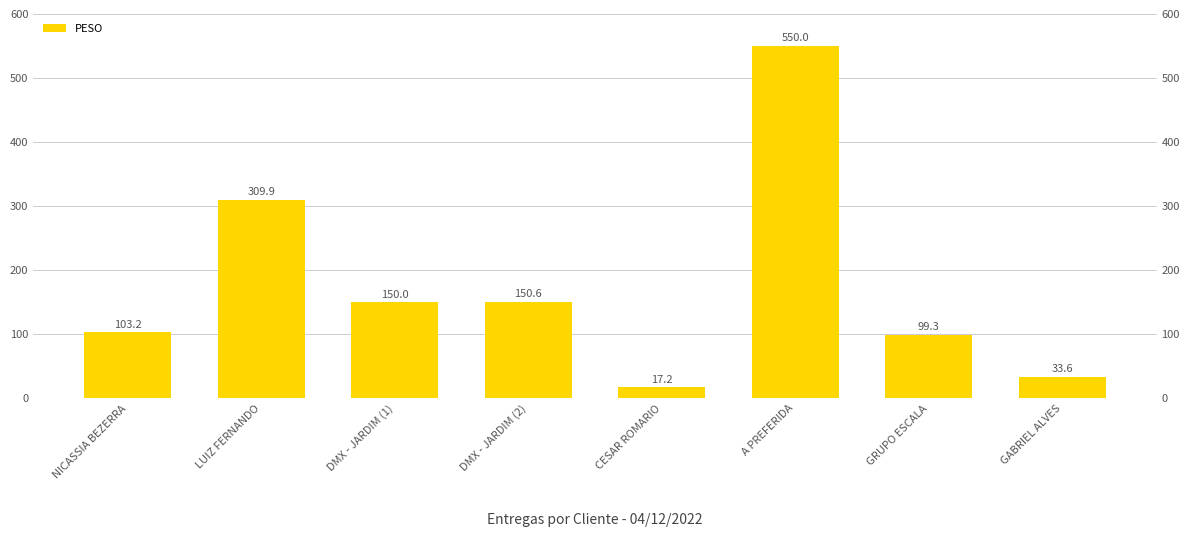

What is the change in value from NICASSIA BEZERRA to DMX - JARDIM (1)?

+46.8